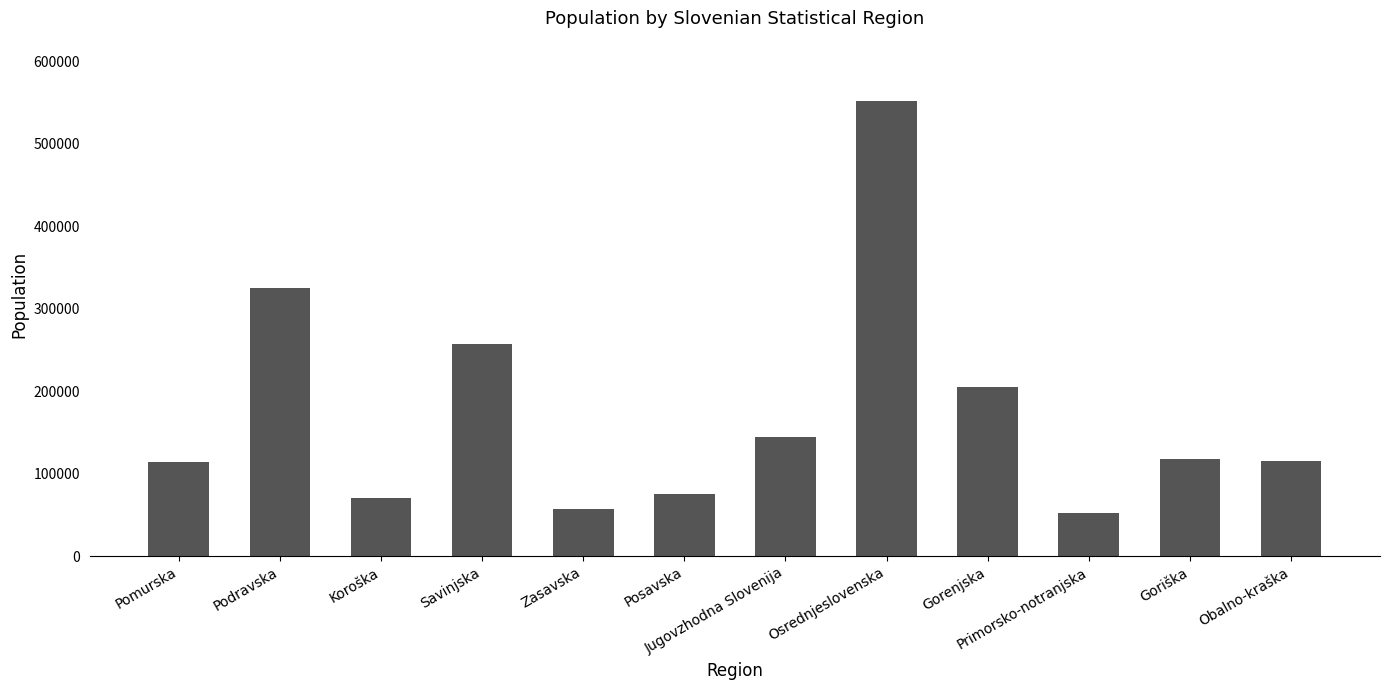

Approximately how many times larger is the value at Gorenjska compared to Posavska?

2.7